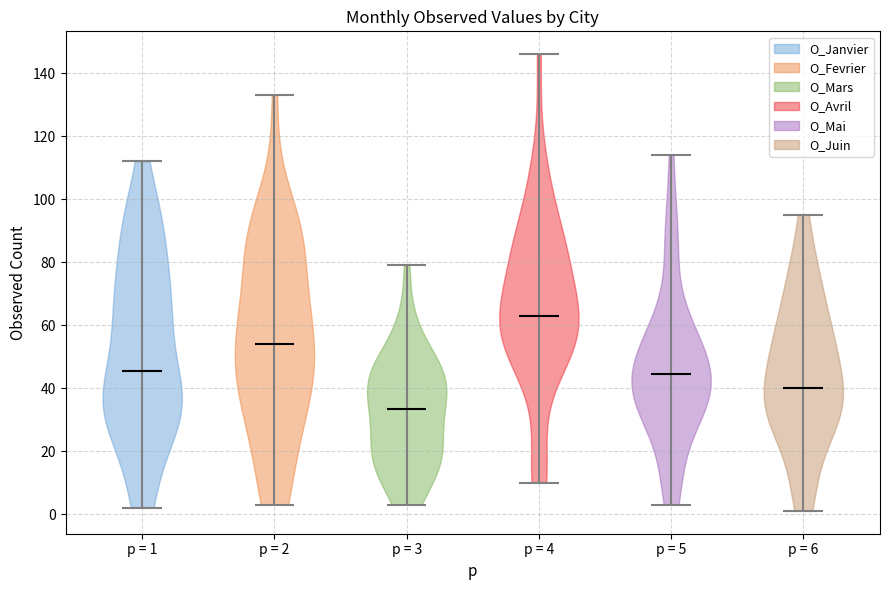

Which violin has the lowest median line?

p = 3